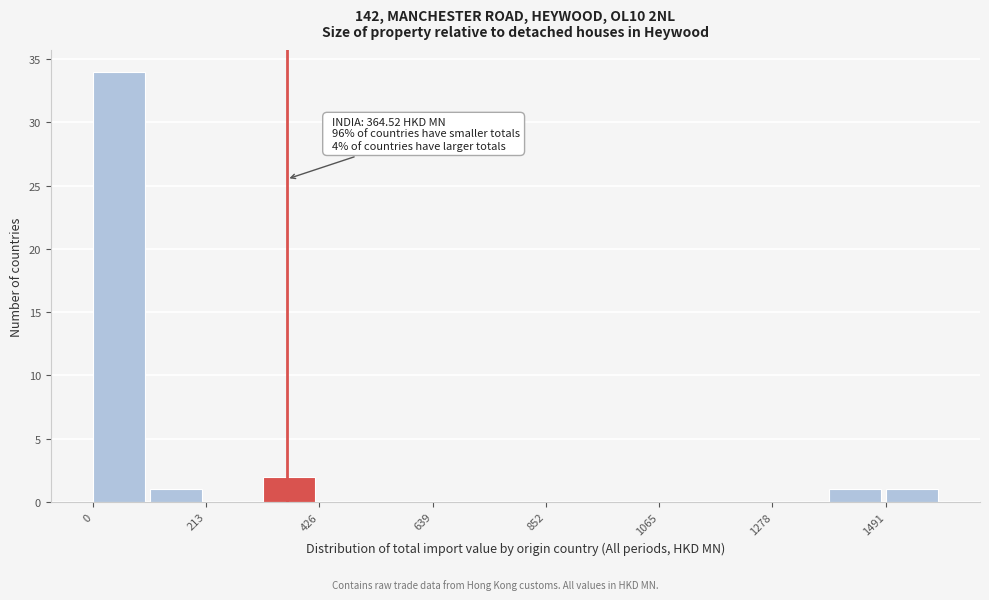

Read against the x-axis, roughly where is the centre of the tallest bar?

50